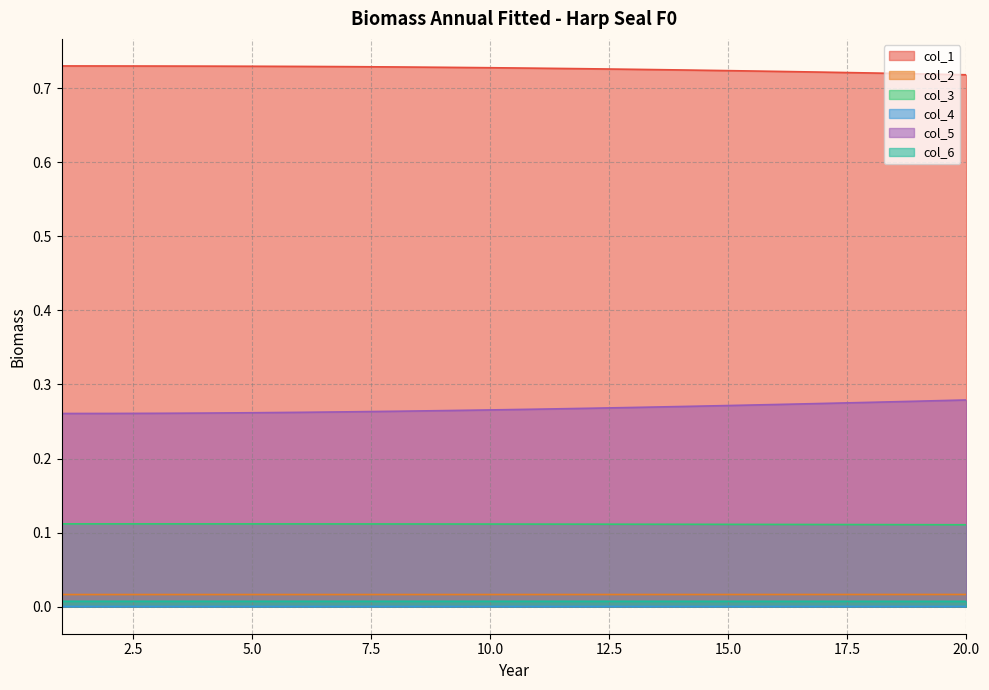

What is the average value of the col_5 series?

0.3